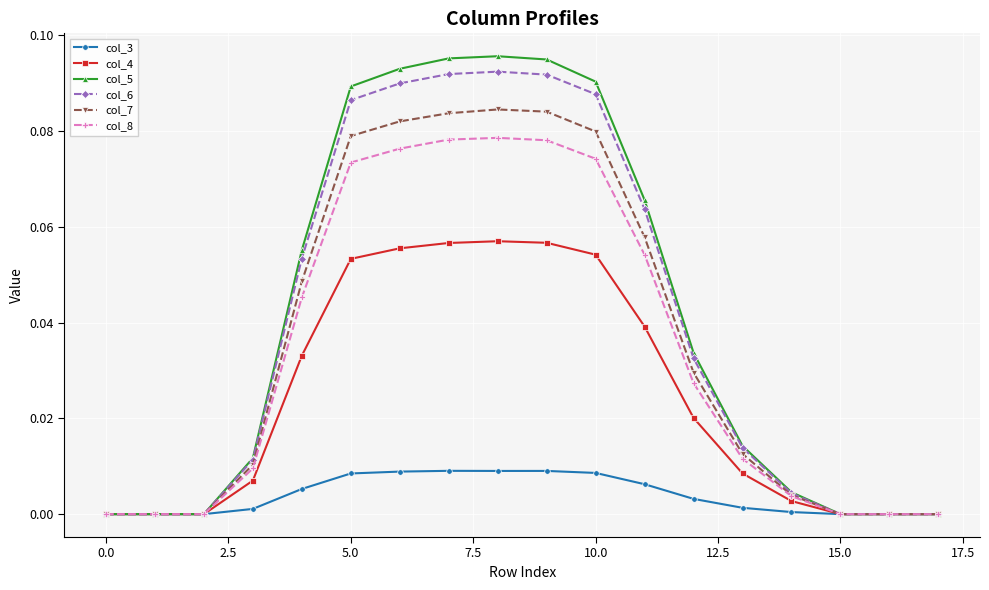

Which series has the widest spread of values?

col_5